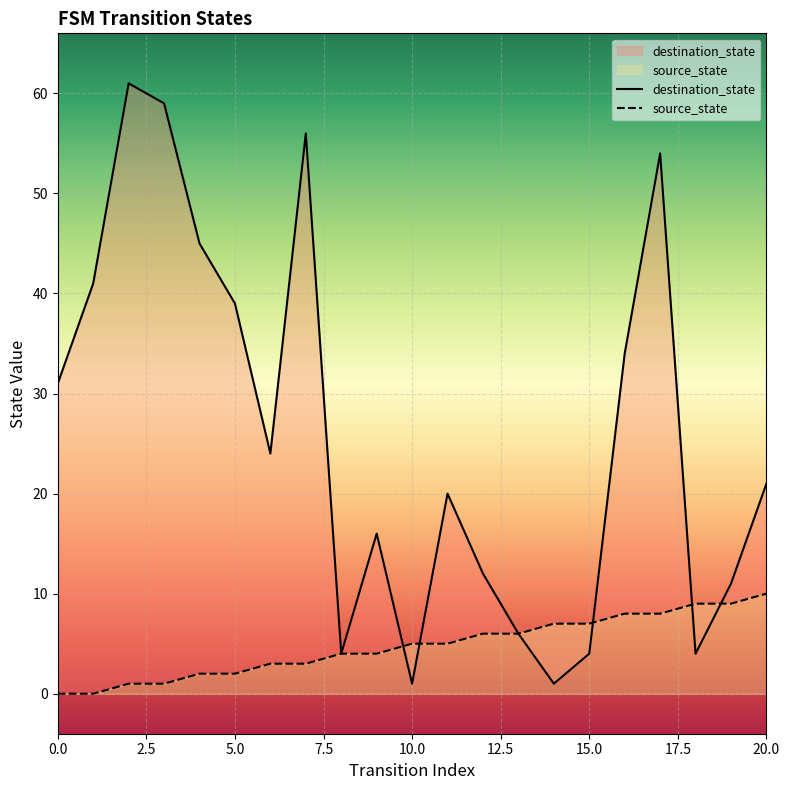

What is the total value across all series at 9?

20